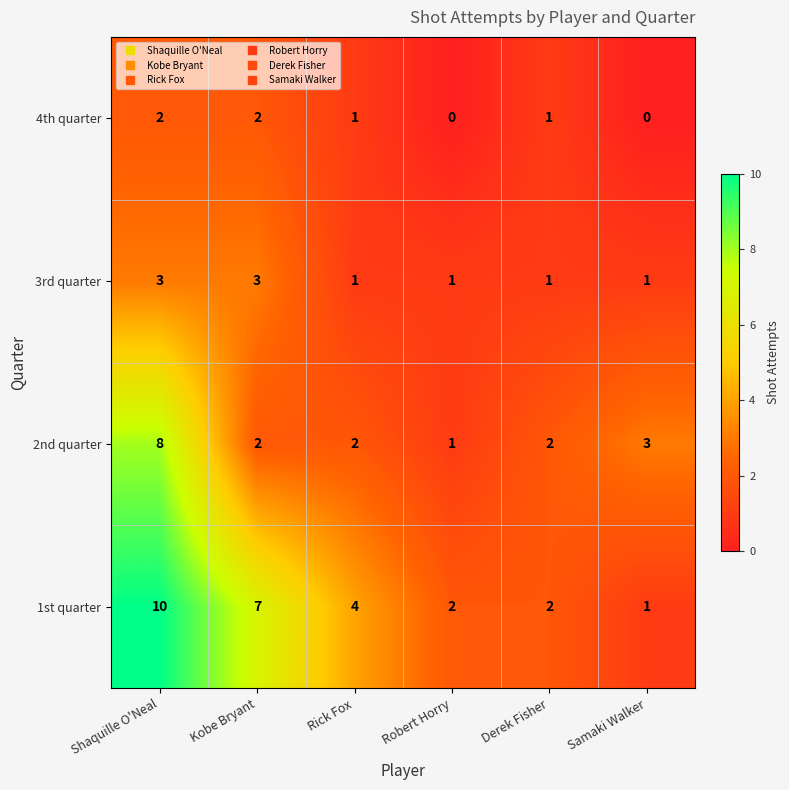

What is the total value across all series at Samaki Walker?

5